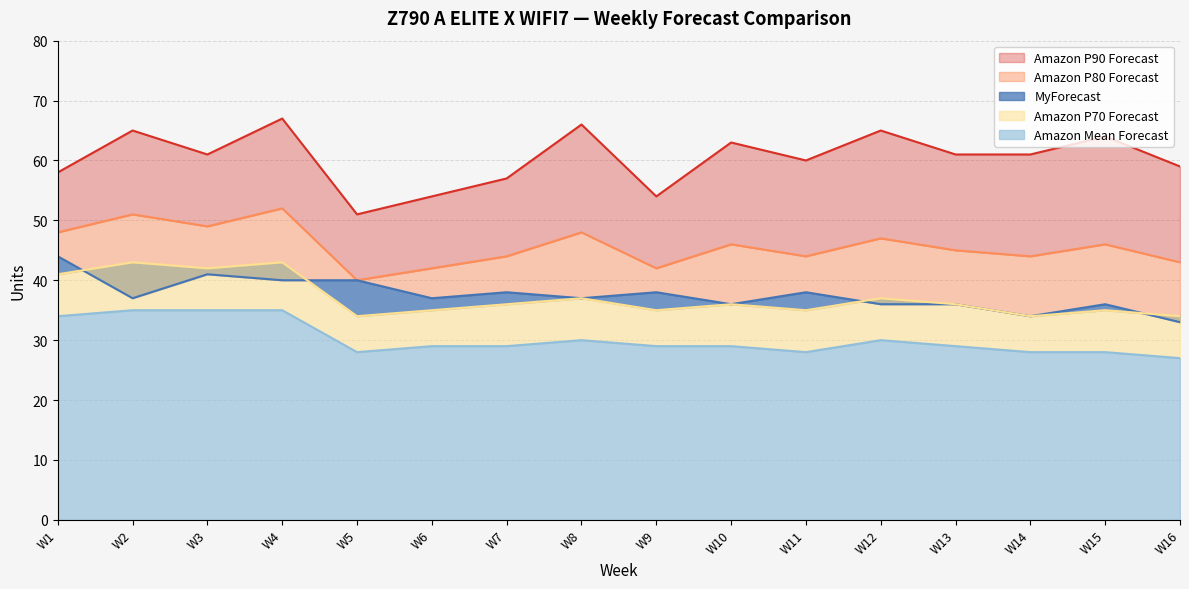

Reading left to right, list all the values displayed in this chart.

Amazon P90 Forecast: W1=58	W2=65	W3=61	W4=67	W5=51	W6=54	W7=57	W8=66	W9=54	W10=63	W11=60	W12=65	W13=61	W14=61	W15=64	W16=59
Amazon P80 Forecast: W1=48	W2=51	W3=49	W4=52	W5=40	W6=42	W7=44	W8=48	W9=42	W10=46	W11=44	W12=47	W13=45	W14=44	W15=46	W16=43
MyForecast: W1=44	W2=37	W3=41	W4=40	W5=40	W6=37	W7=38	W8=37	W9=38	W10=36	W11=38	W12=36	W13=36	W14=34	W15=36	W16=33
Amazon P70 Forecast: W1=41	W2=43	W3=42	W4=43	W5=34	W6=35	W7=36	W8=37	W9=35	W10=36	W11=35	W12=37	W13=36	W14=34	W15=35	W16=34
Amazon Mean Forecast: W1=34	W2=35	W3=35	W4=35	W5=28	W6=29	W7=29	W8=30	W9=29	W10=29	W11=28	W12=30	W13=29	W14=28	W15=28	W16=27